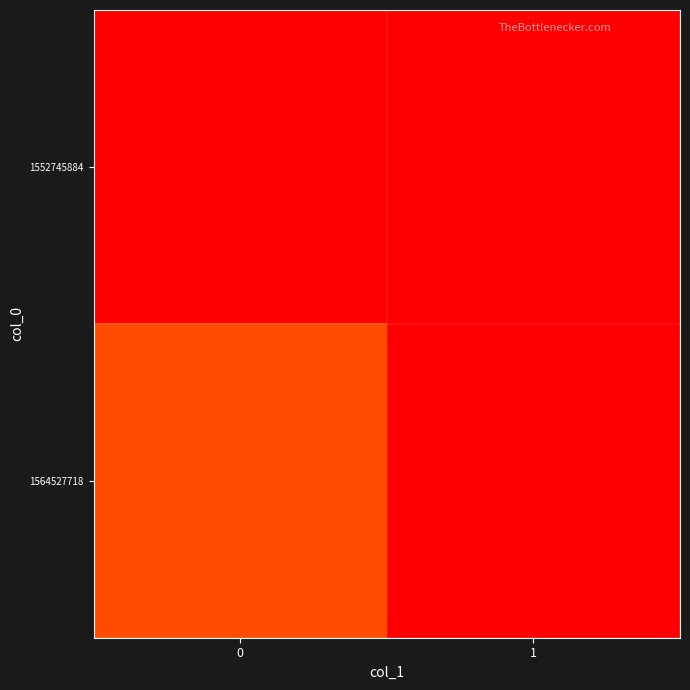

Which series has the largest range (max minus min)?

1564527718